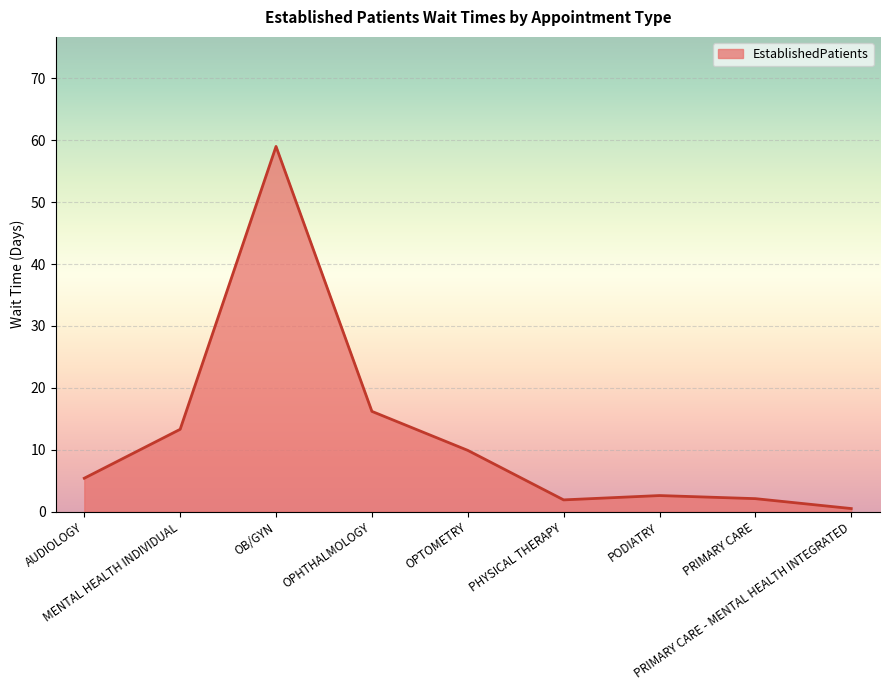

What is the maximum value shown in the chart?

59.0